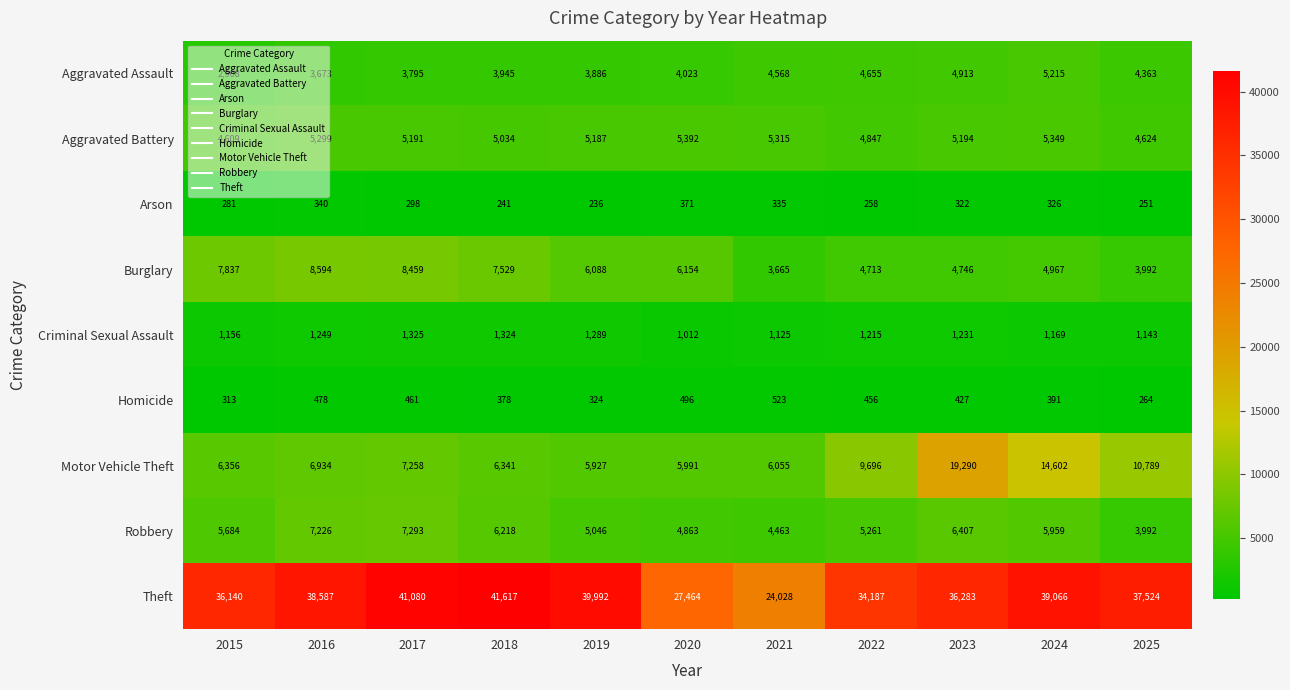

Rank the series by their maximum value, from highest to lowest.

Theft, Motor Vehicle Theft, Burglary, Robbery, Aggravated Battery, Aggravated Assault, Criminal Sexual Assault, Homicide, Arson